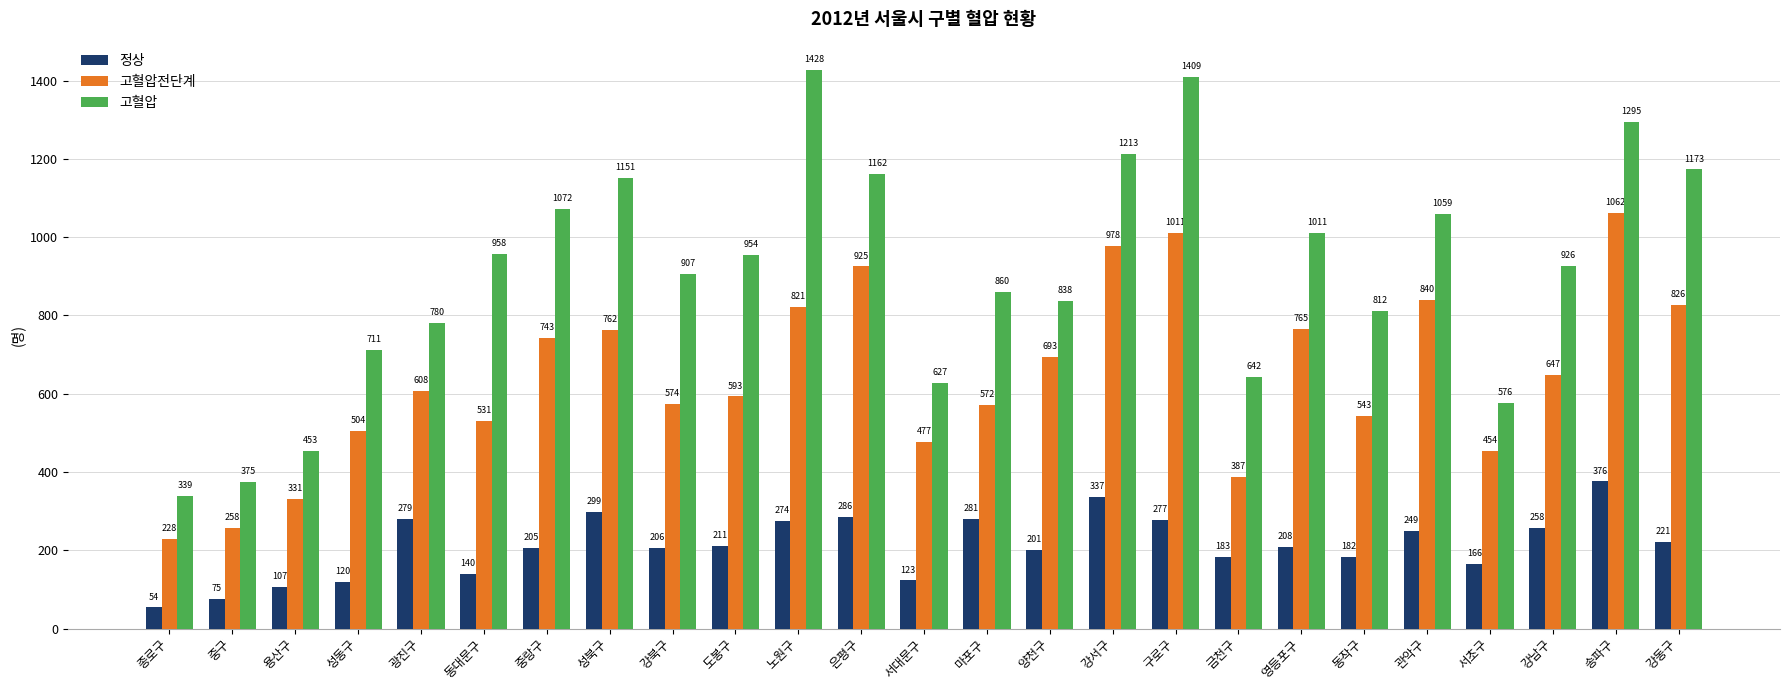

Are the bars grouped side by side (vs. stacked)?

Yes